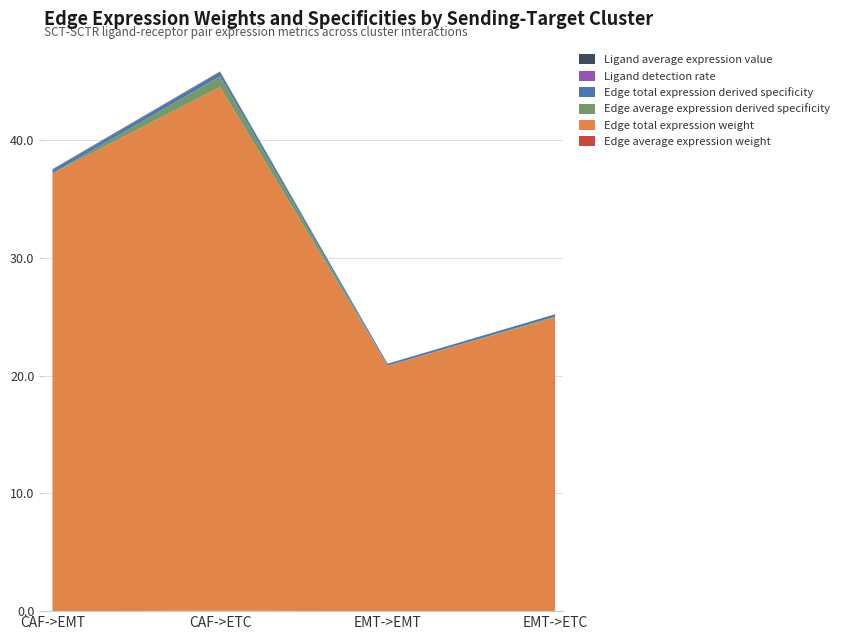

Reading right to left, what are all the values shown in this chart?

Edge average expression weight: 0.0	0.0	0.0	0.0
Edge total expression weight: 25.0	20.9	44.5	37.2
Edge average expression derived specificity: 0.1	0.0	0.9	0.0
Edge total expression derived specificity: 0.2	0.2	0.3	0.3
Ligand detection rate: 0.0	0.0	0.0	0.0
Ligand average expression value: 0.0	0.0	0.0	0.0